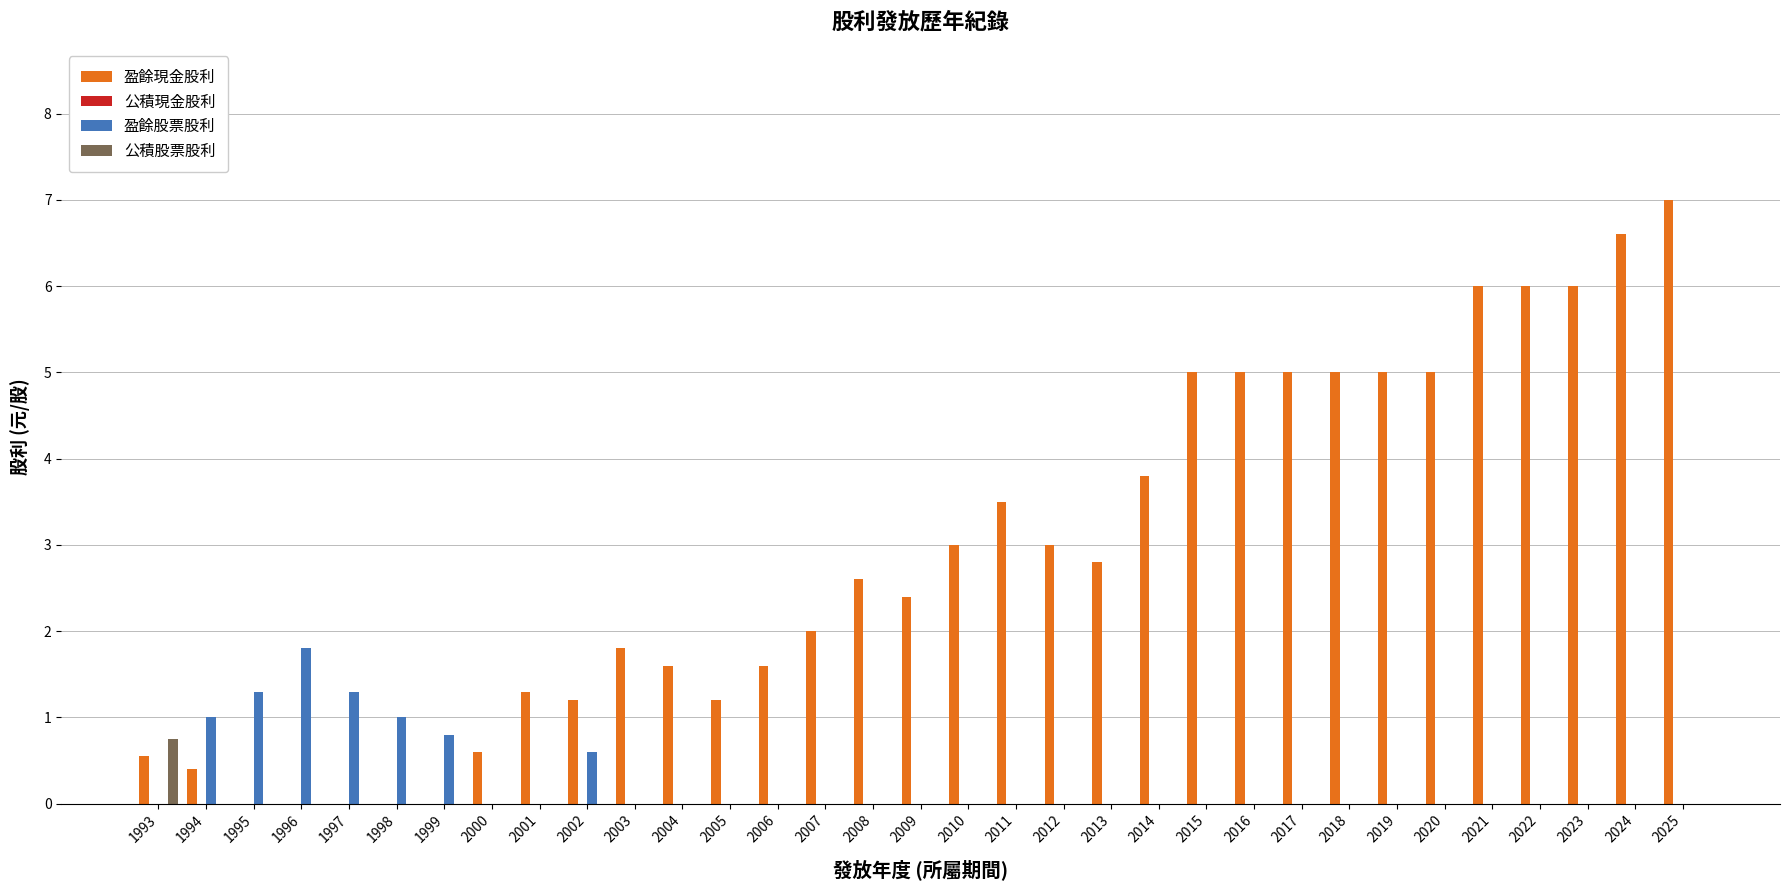

The value of 盈餘現金股利 at 2005 is 0.8. True or false?

False